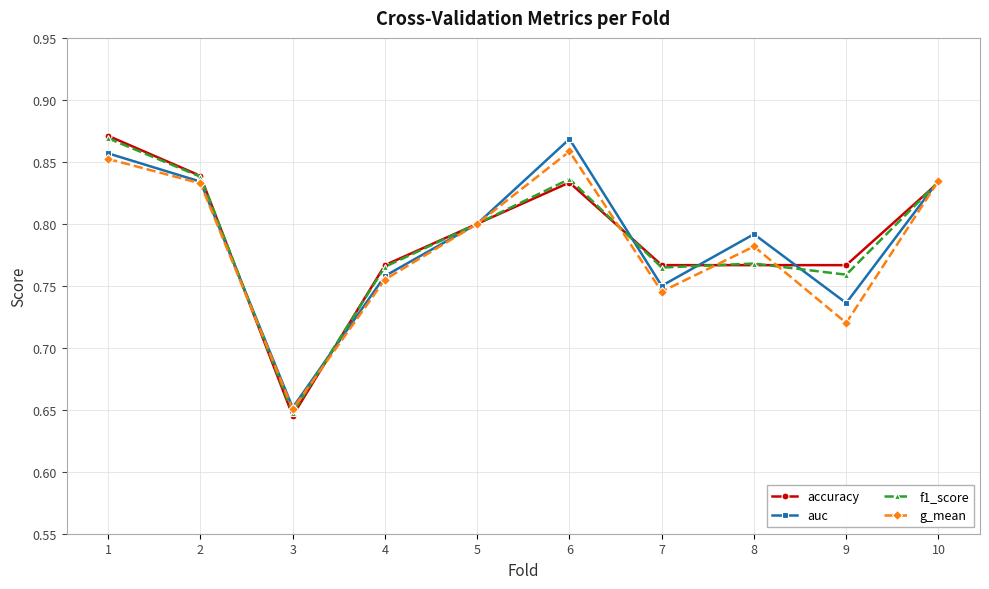

Where is the first local maximum for g_mean?

6